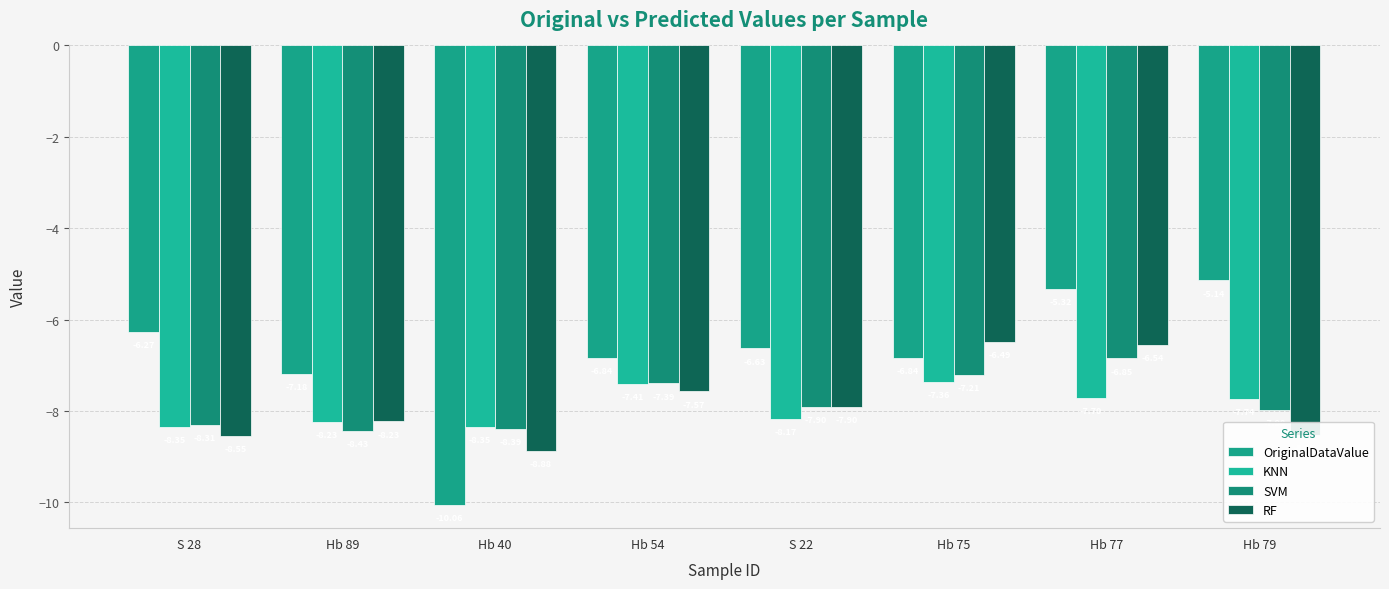

What are all the series names shown in the legend?

OriginalDataValue, KNN, SVM, RF